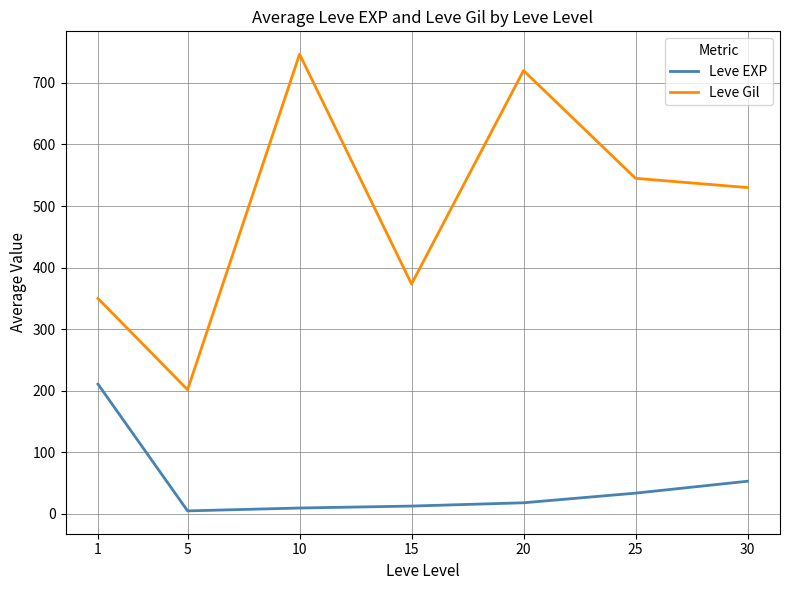

How many interior local peaks does the Leve Gil series have?

2